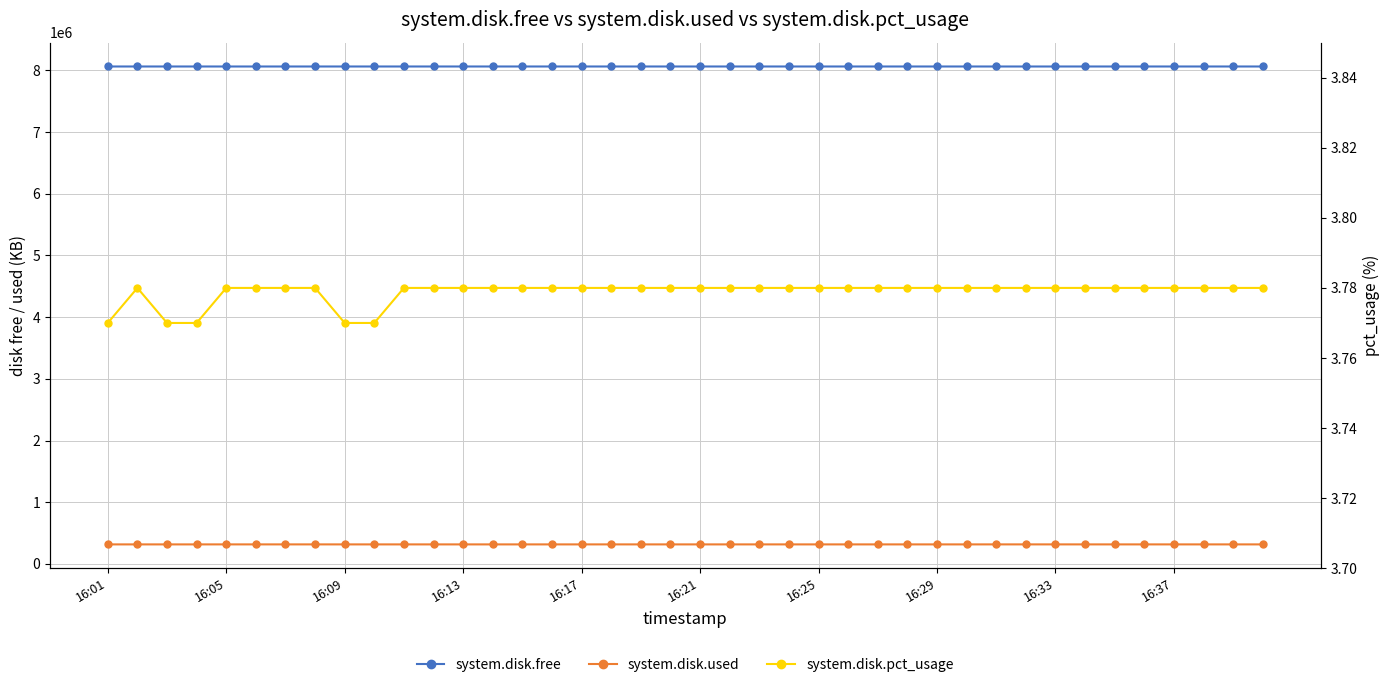

True or false: system.disk.pct_usage has a value of 3.8 at 16:13.

True